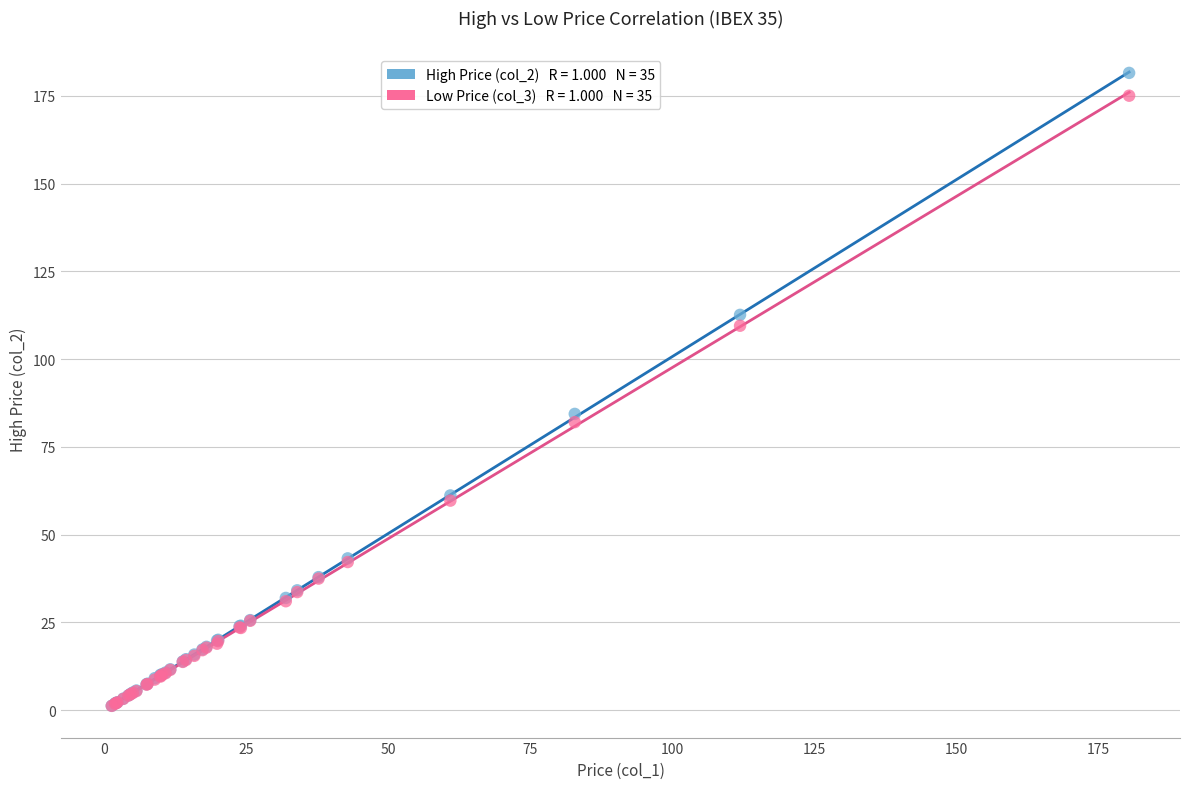

Across all series, what Y value is closest to 91?

84.4